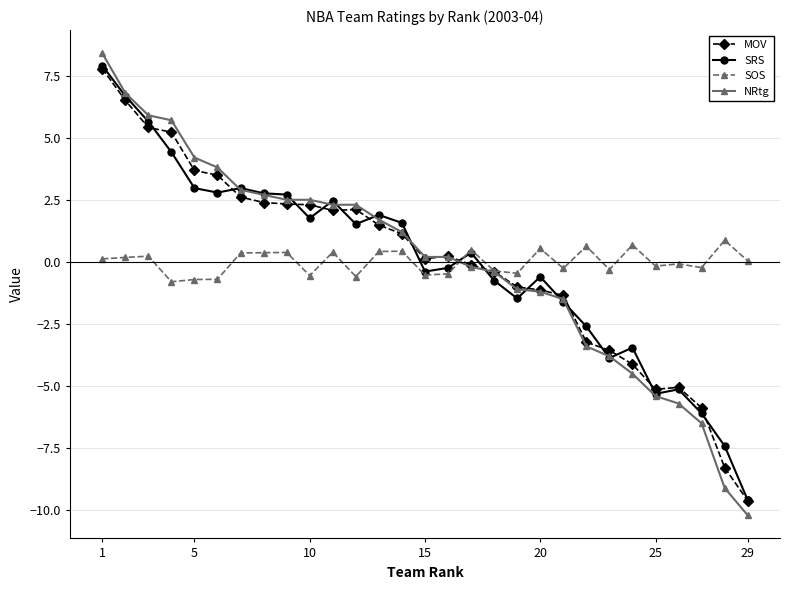

What is the difference between the second highest and minimum values in the SOS series?

1.5